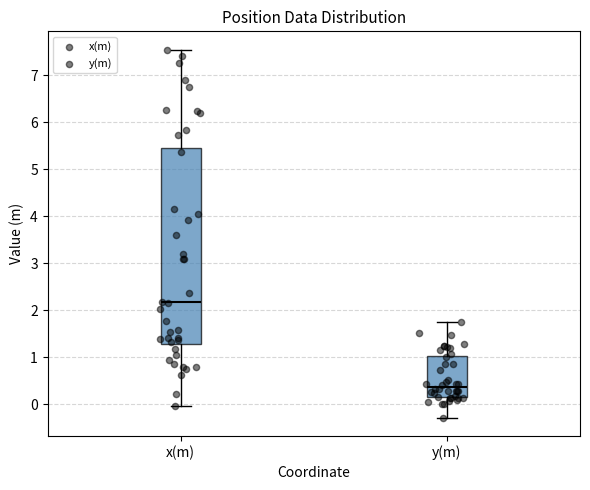

Reading left to right, read every box against the y-axis: the position of its median line, the range the box covers, and the ends of its whiskers. The values are not printed on the chart, so give them approximately, as read against the axis.

x(m): median 2.2, box 1.3 to 5.5, whiskers 0.0 to 7.5
y(m): median 0.4, box 0.2 to 1.0, whiskers -0.3 to 1.8